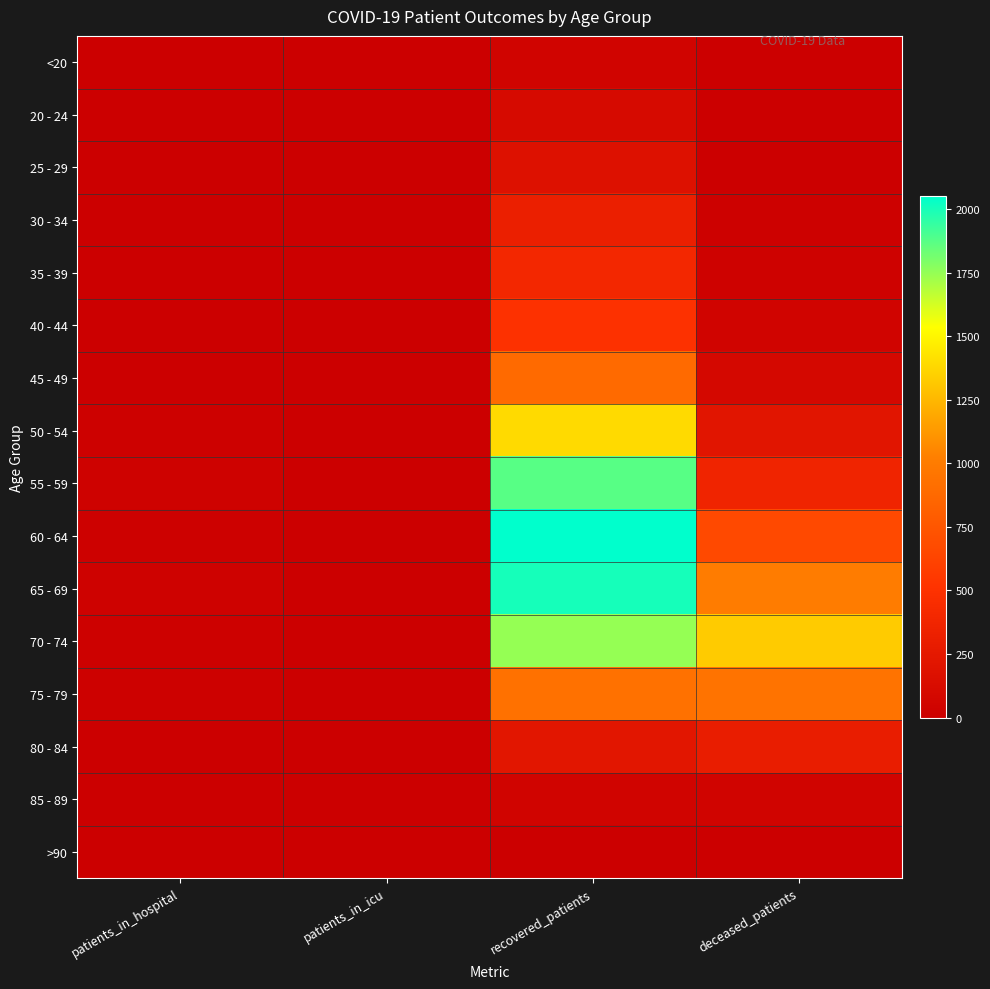

Reading left to right, what are all the values shown in this chart?

<20: patients_in_hospital=2	patients_in_icu=0	recovered_patients=46	deceased_patients=6
20 - 24: patients_in_hospital=4	patients_in_icu=0	recovered_patients=107	deceased_patients=0
25 - 29: patients_in_hospital=4	patients_in_icu=0	recovered_patients=181	deceased_patients=11
30 - 34: patients_in_hospital=6	patients_in_icu=1	recovered_patients=313	deceased_patients=13
35 - 39: patients_in_hospital=3	patients_in_icu=1	recovered_patients=397	deceased_patients=26
40 - 44: patients_in_hospital=8	patients_in_icu=1	recovered_patients=497	deceased_patients=48
45 - 49: patients_in_hospital=7	patients_in_icu=1	recovered_patients=886	deceased_patients=92
50 - 54: patients_in_hospital=17	patients_in_icu=2	recovered_patients=1392	deceased_patients=213
55 - 59: patients_in_hospital=28	patients_in_icu=6	recovered_patients=1870	deceased_patients=369
60 - 64: patients_in_hospital=18	patients_in_icu=7	recovered_patients=2049	deceased_patients=663
65 - 69: patients_in_hospital=29	patients_in_icu=6	recovered_patients=2004	deceased_patients=1006
70 - 74: patients_in_hospital=20	patients_in_icu=10	recovered_patients=1746	deceased_patients=1330
75 - 79: patients_in_hospital=22	patients_in_icu=1	recovered_patients=931	deceased_patients=942
80 - 84: patients_in_hospital=5	patients_in_icu=2	recovered_patients=226	deceased_patients=302
85 - 89: patients_in_hospital=0	patients_in_icu=0	recovered_patients=46	deceased_patients=51
>90: patients_in_hospital=0	patients_in_icu=0	recovered_patients=7	deceased_patients=5